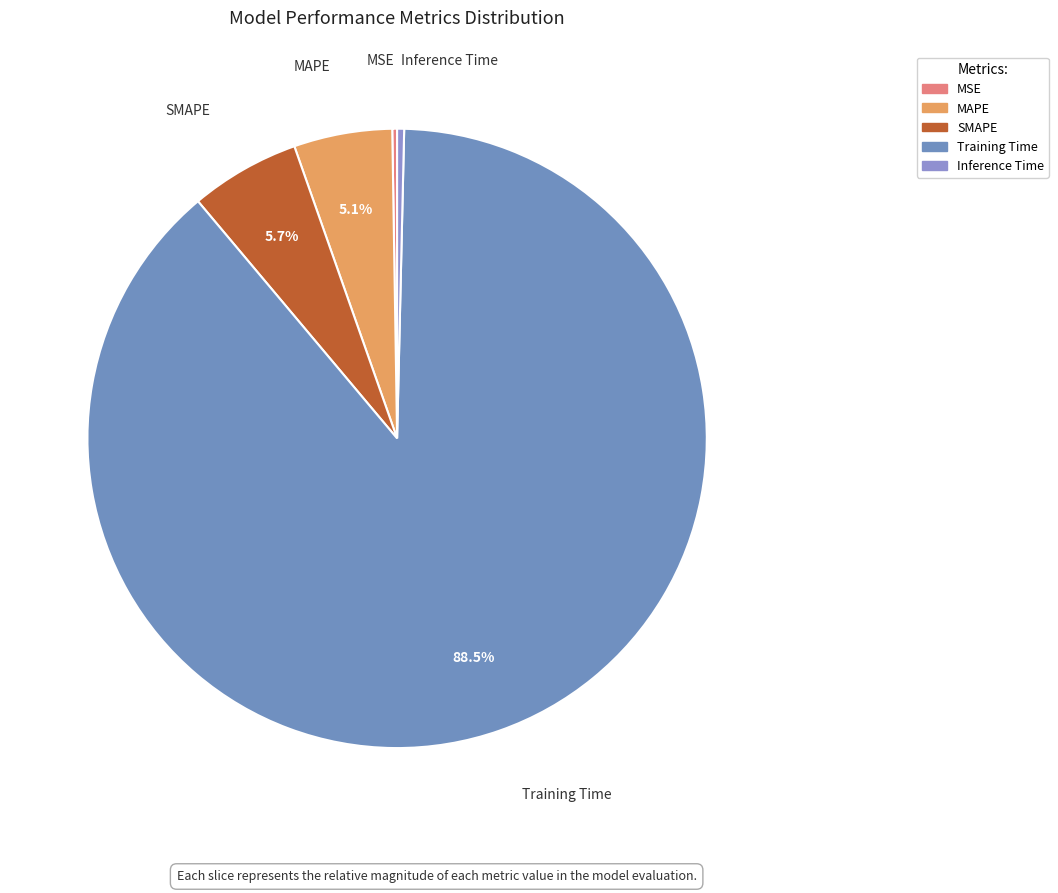

Which slice is the largest?

Training Time